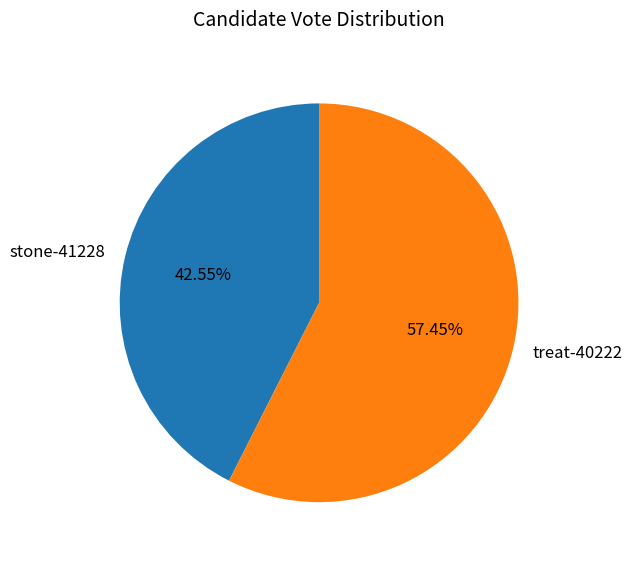

True or false: treat-40222 accounts for 57% of the total.

True